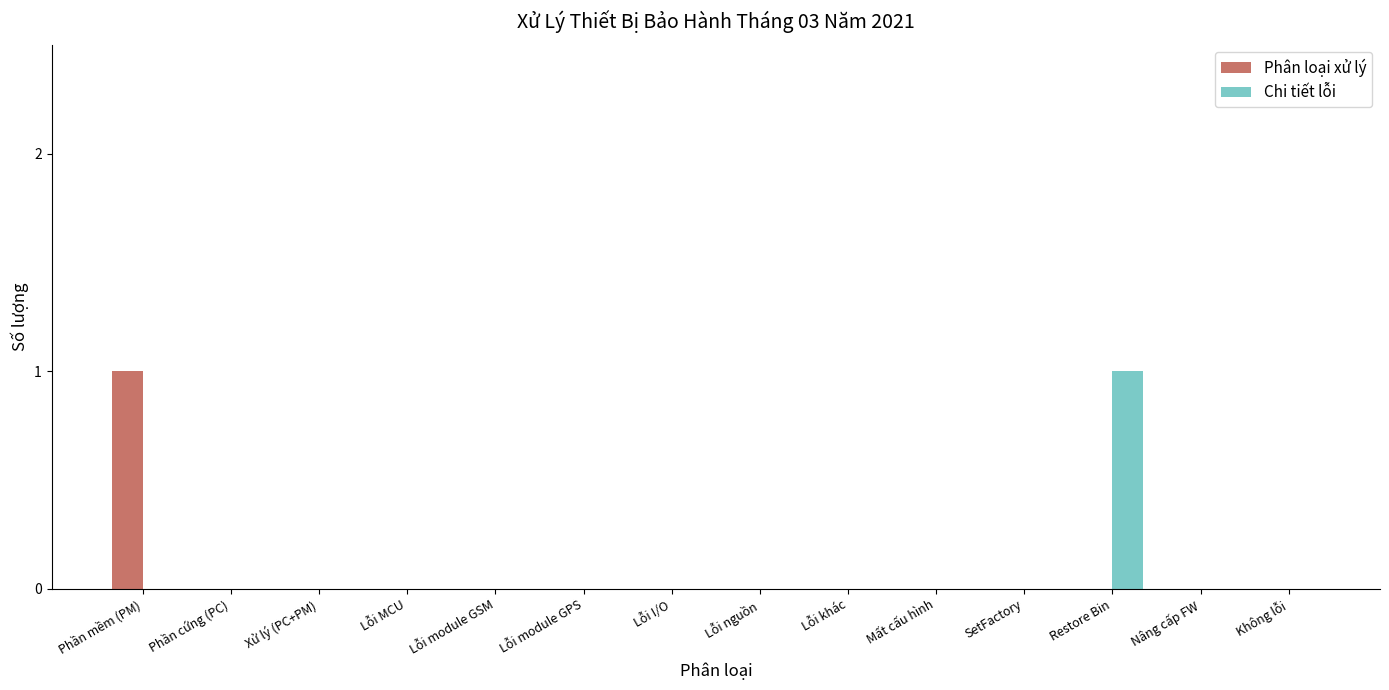

What are all the series names shown in the legend?

Phân loại xử lý, Chi tiết lỗi